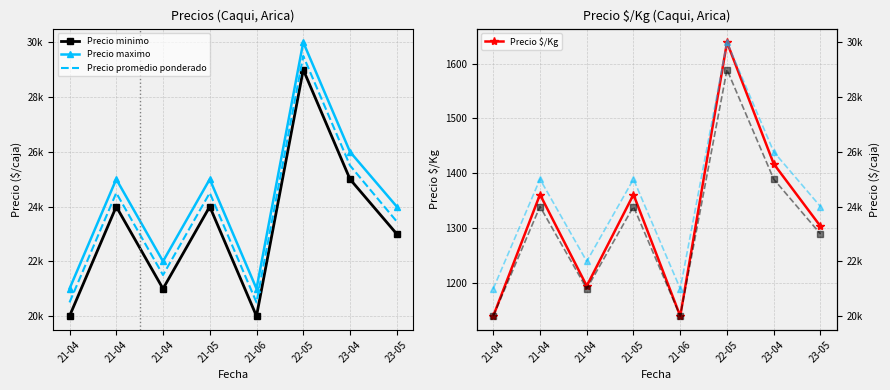

What is the difference between the second highest and minimum values in the Precio minimo (ref) series?

5000